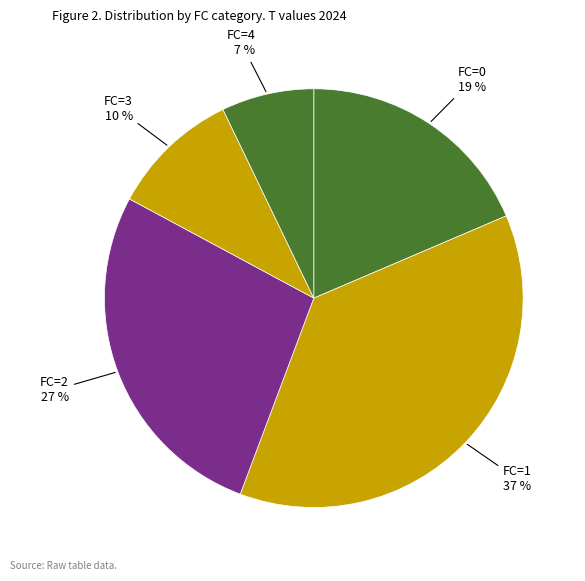

Does FC=2 account for over 50% of the chart?

No